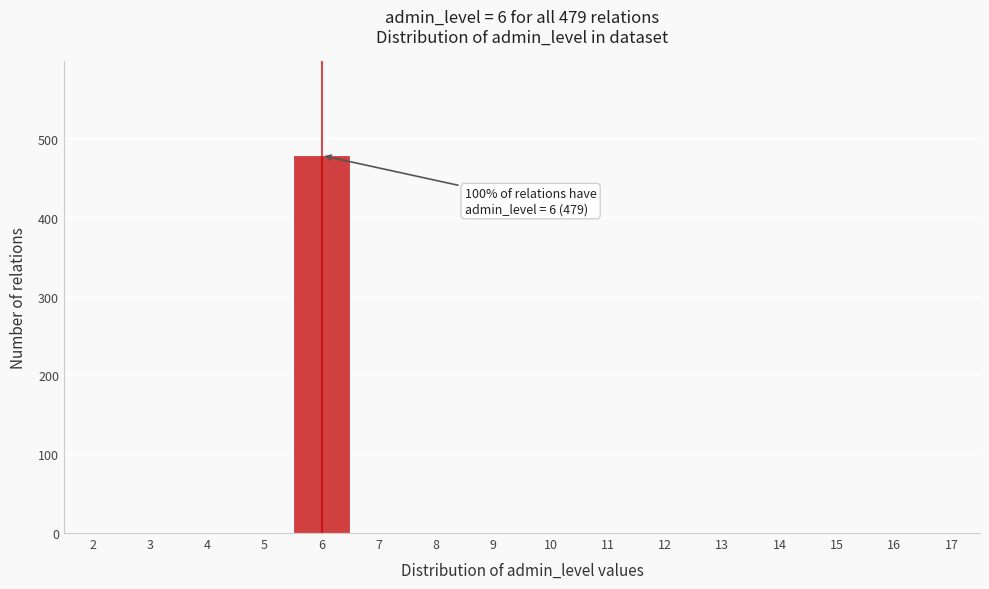

Reading left to right, list all the values displayed in this chart.

2=0	3=0	4=0	5=0	6=479	7=0	8=0	9=0	10=0	11=0	12=0	13=0	14=0	15=0	16=0	17=0